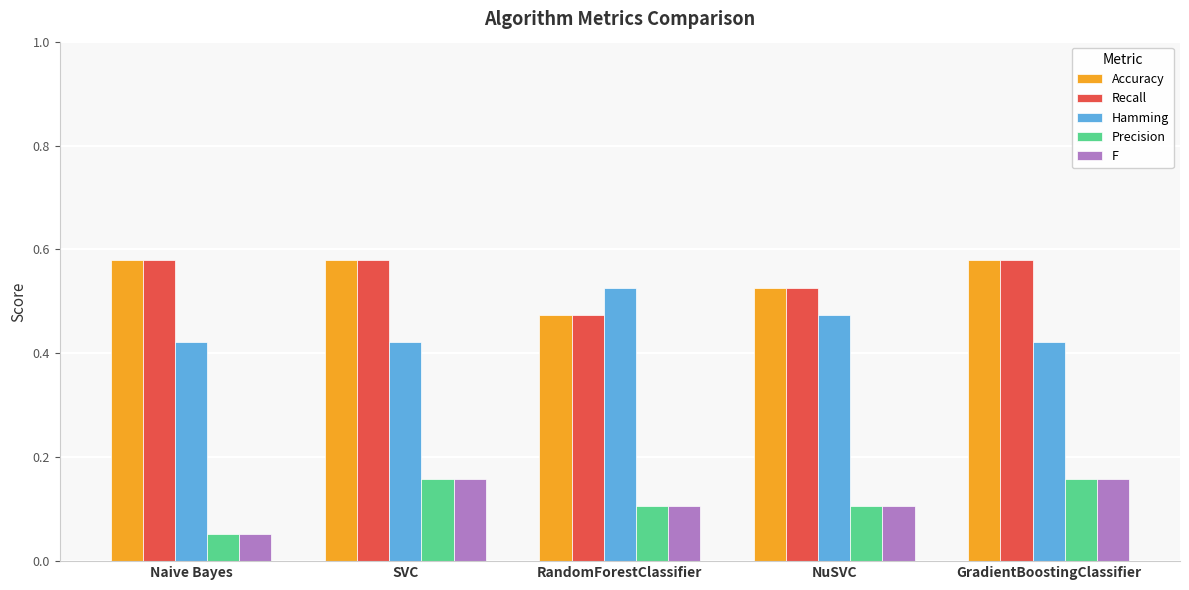

Which label corresponds to the smallest value in the chart?

Naive Bayes